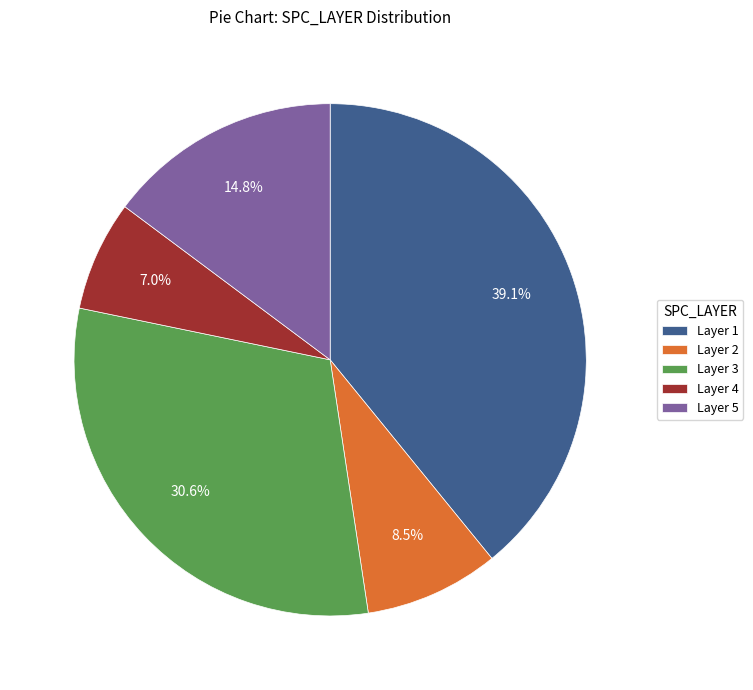

How many segments does this pie chart have?

5